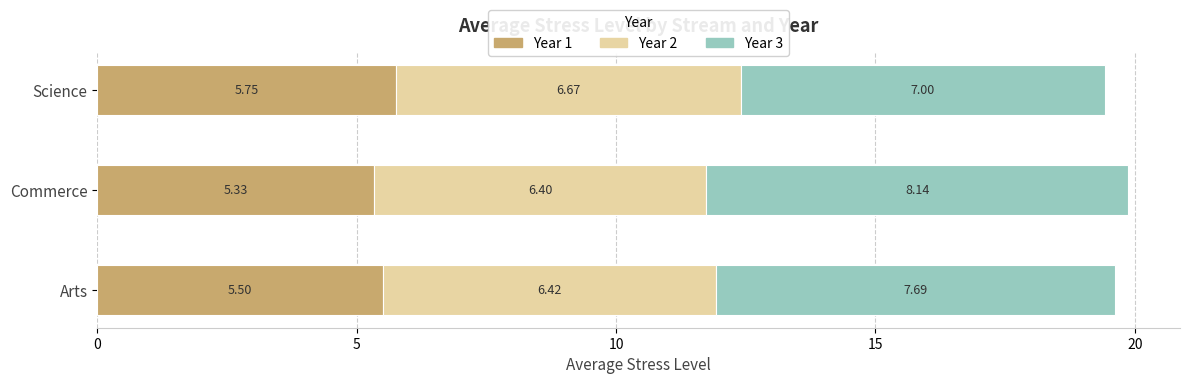

At which category is the sum across all series the highest?

Commerce